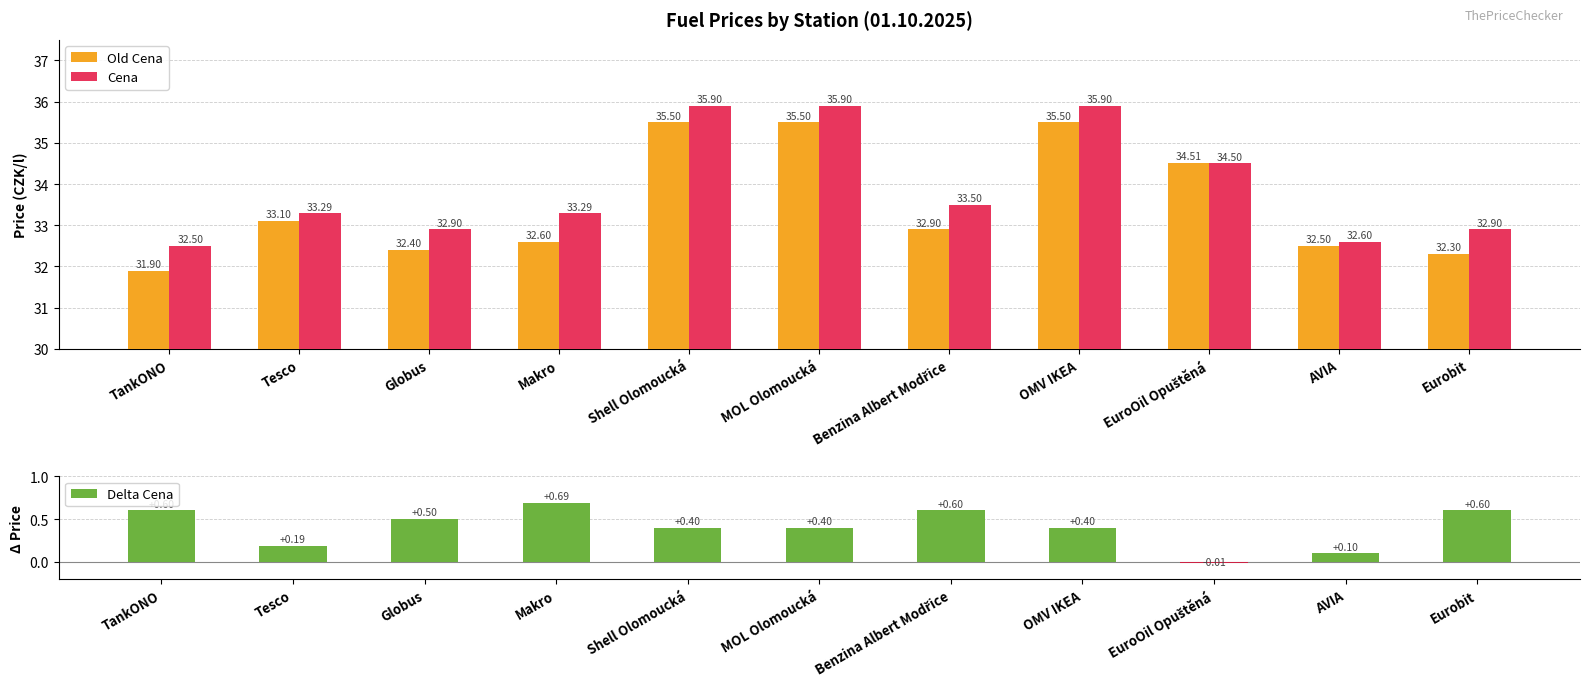

What is the value of the Old Cena bar at the 7th from the left?

32.9